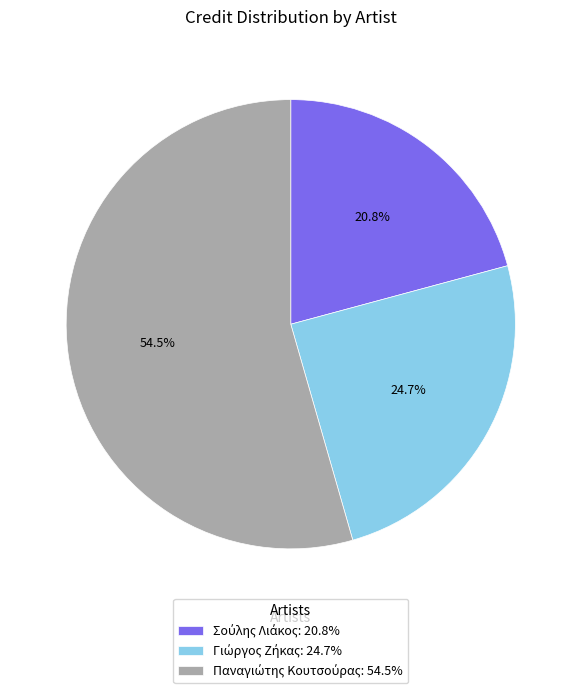

Does any single category account for the majority?

Yes